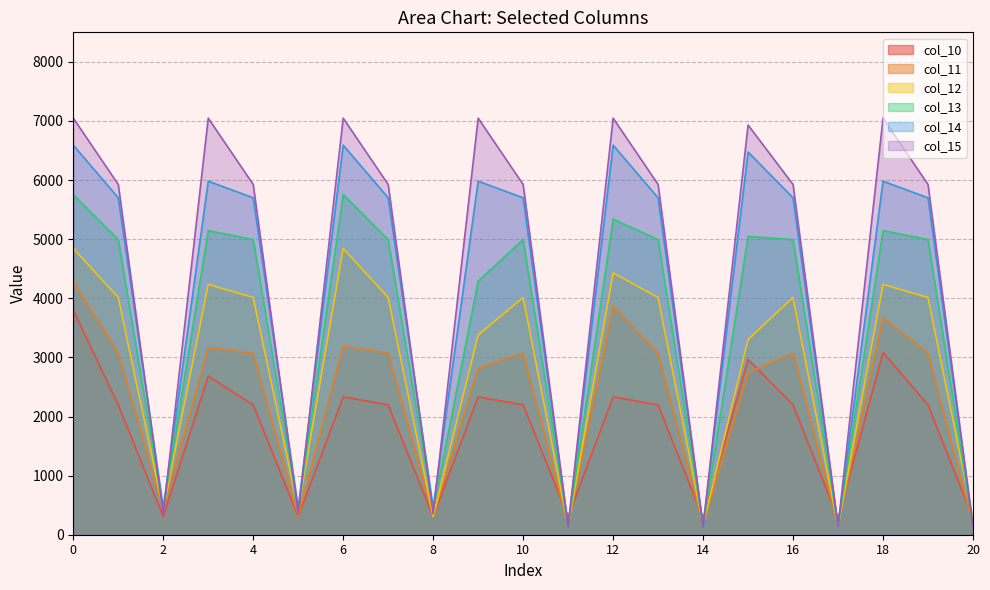

At which category does col_13 reach its first local peak?

3